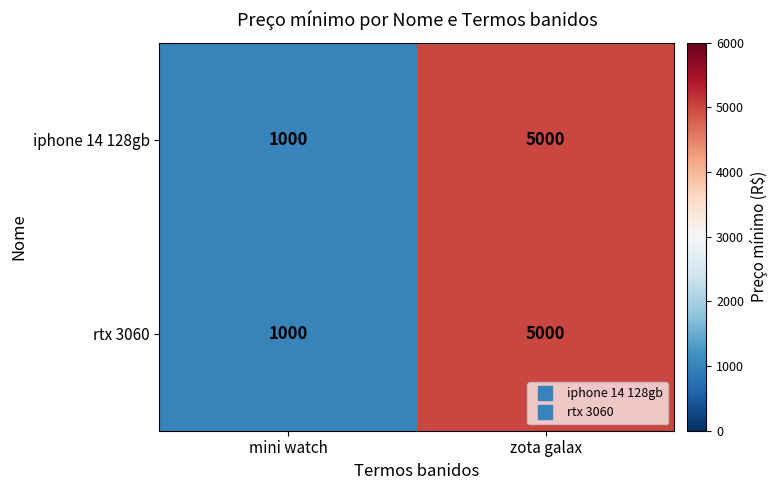

Where is iphone 14 128gb nearest to the value 3000?

mini watch